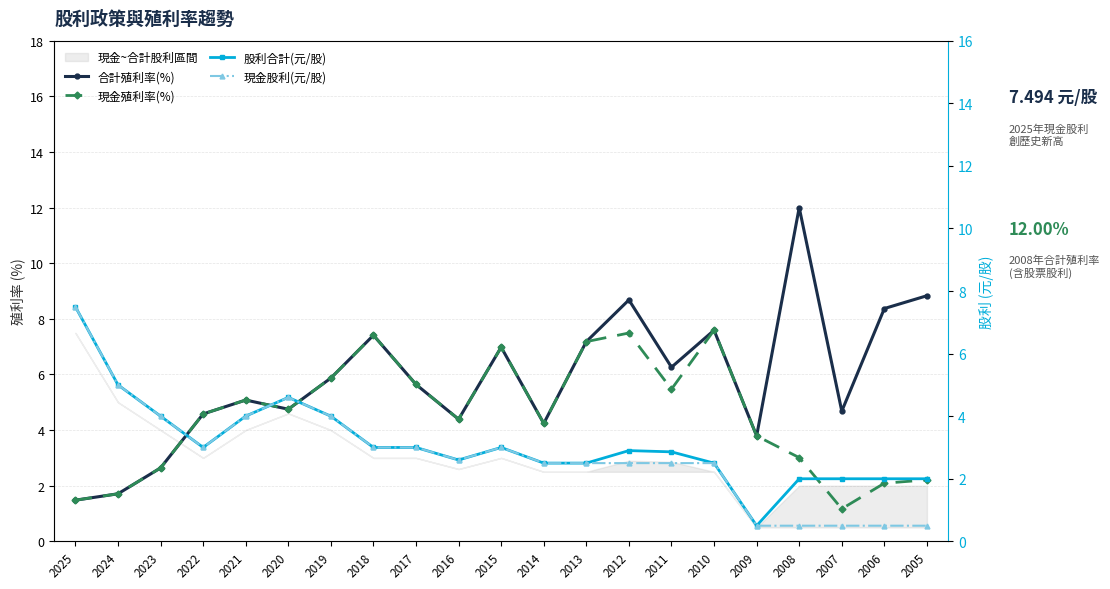

At which label does 股利合計(元/股) first exceed 2?

2025